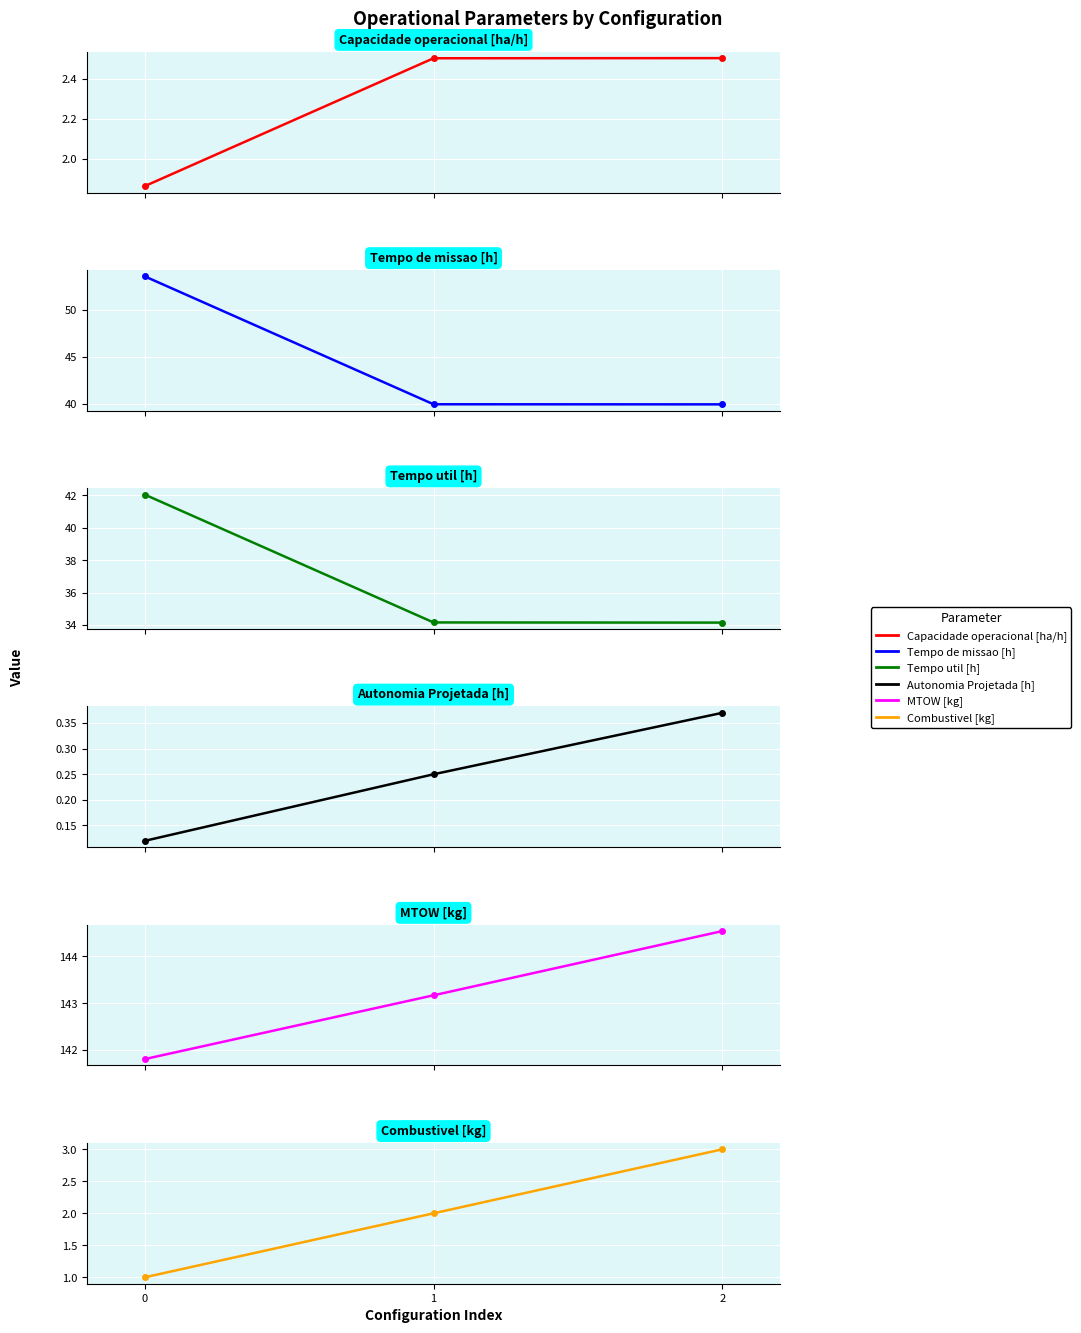

What is the greatest value displayed?

144.5